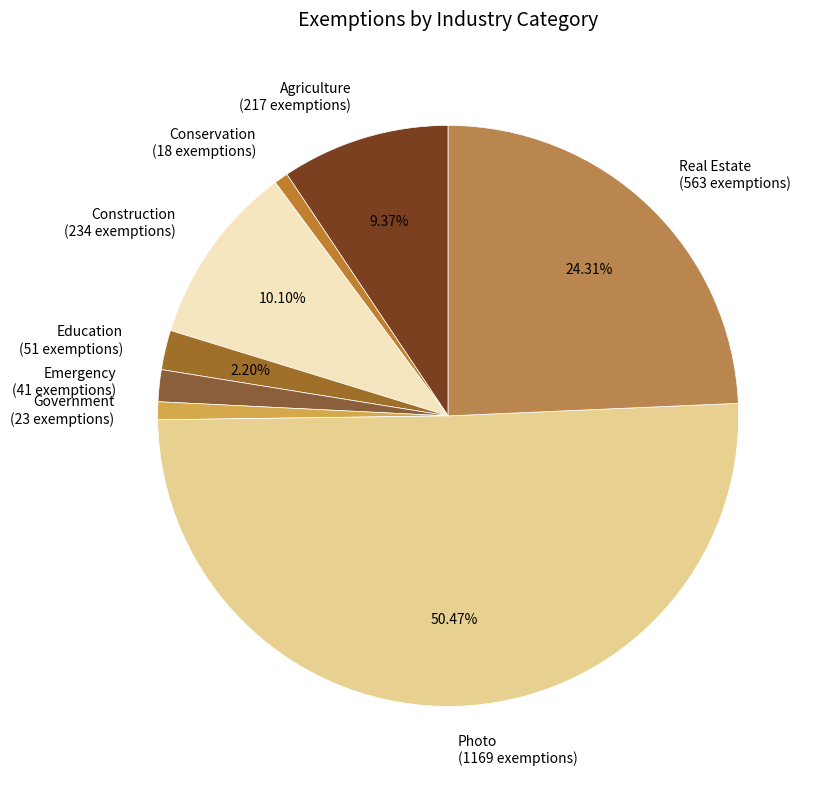

Which slice represents more than half of the pie?

Photo (1169 exemptions)